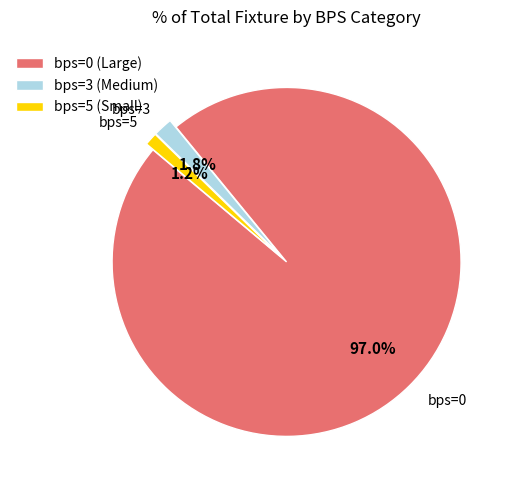

What percentage is NOT represented by bps=3 (Medium)?

98.2%